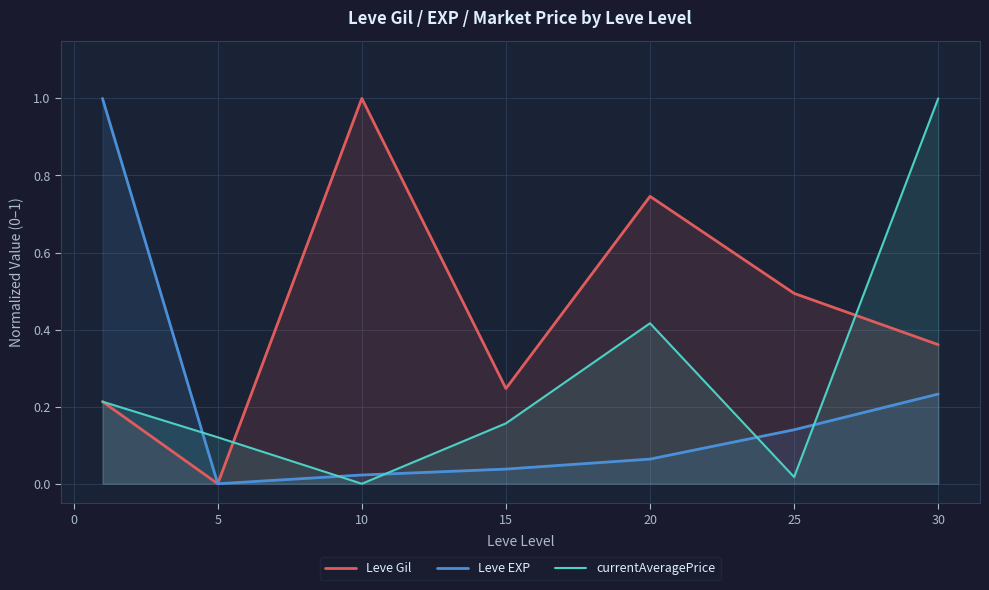

True or false: Leve Gil has a value of 0.5 at 25.

True